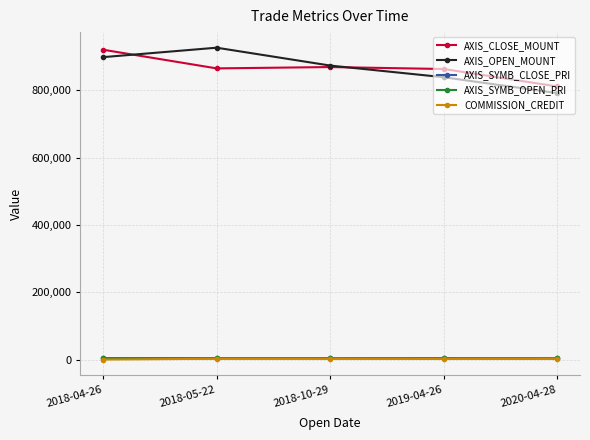

What is the label of the 2nd point from the left?

2018-05-22